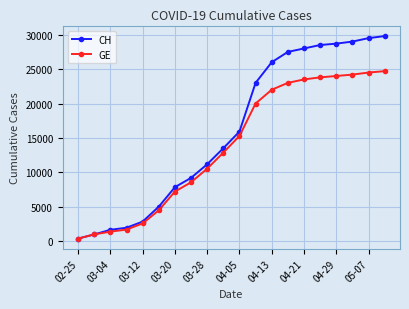

What is the highest value of the GE series?

24700